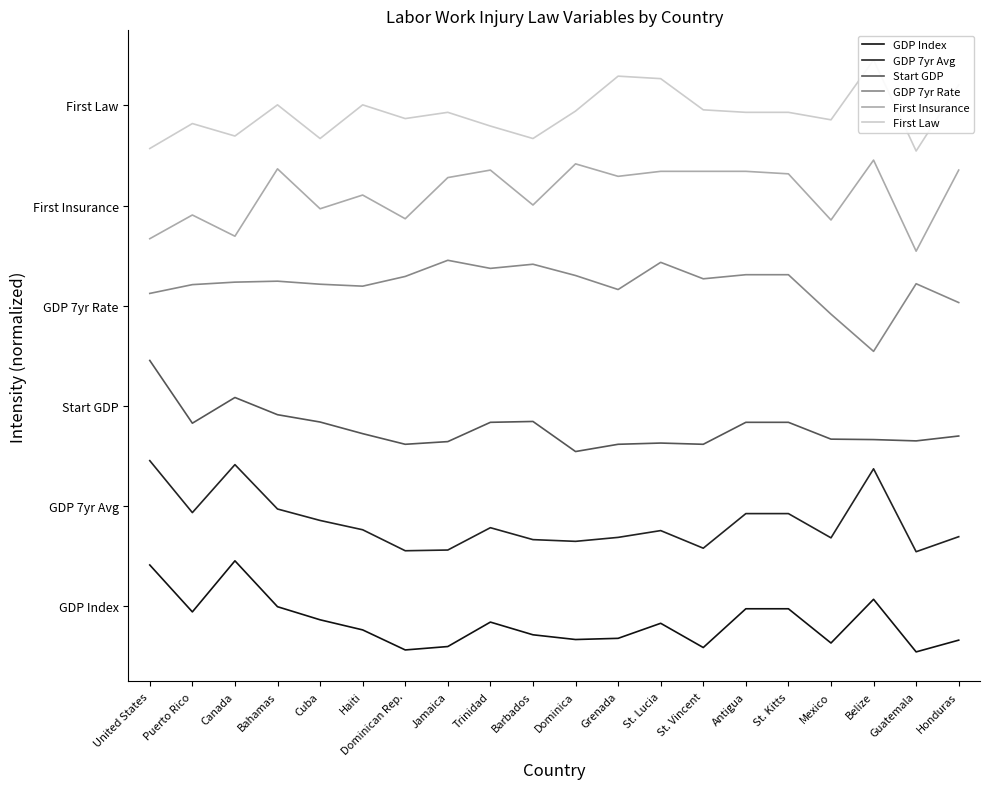

The GDP 7yr Avg series shows 1.2 at Barbados. True or false?

True